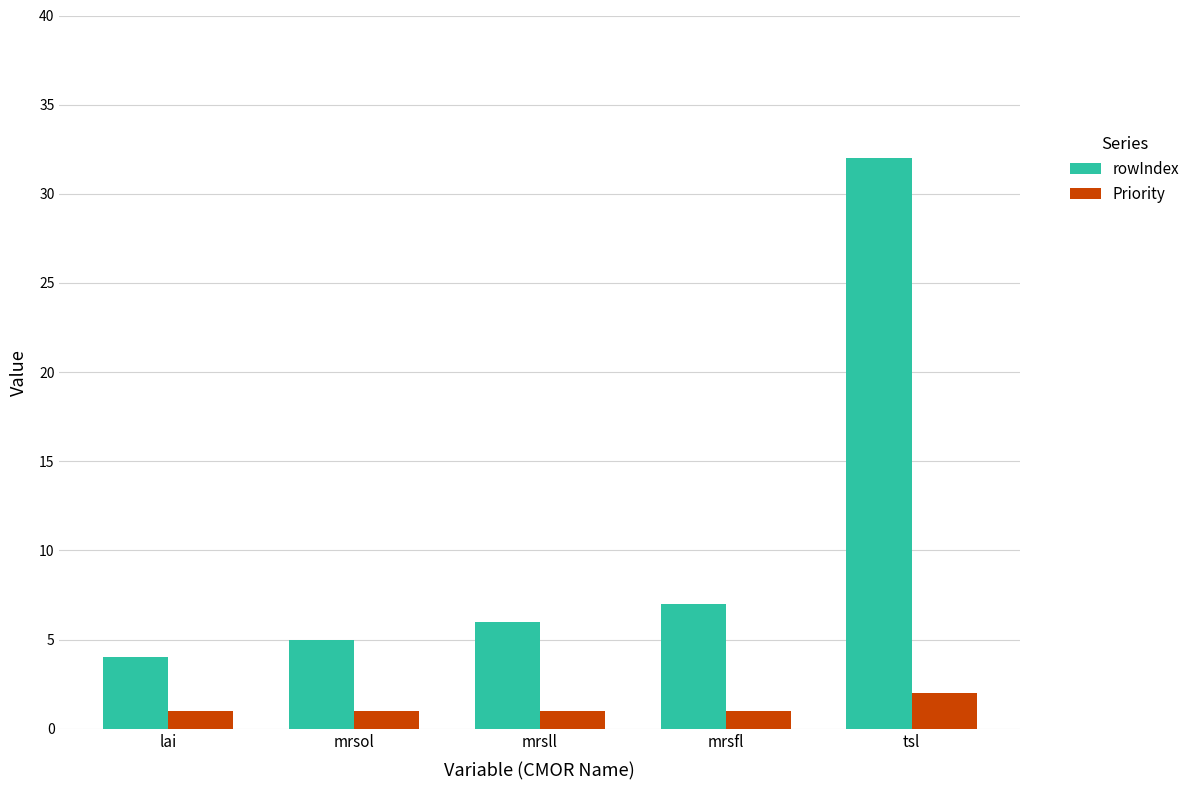

What value does the rowIndex series have at mrsfl, to the nearest 10?

10